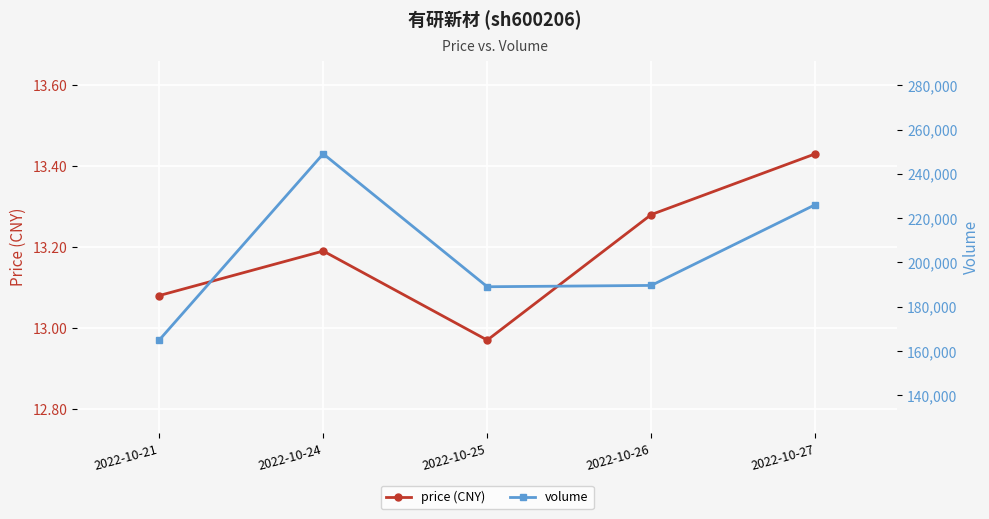

Is it true that volume equals 233562.8 at 2022-10-21?

False